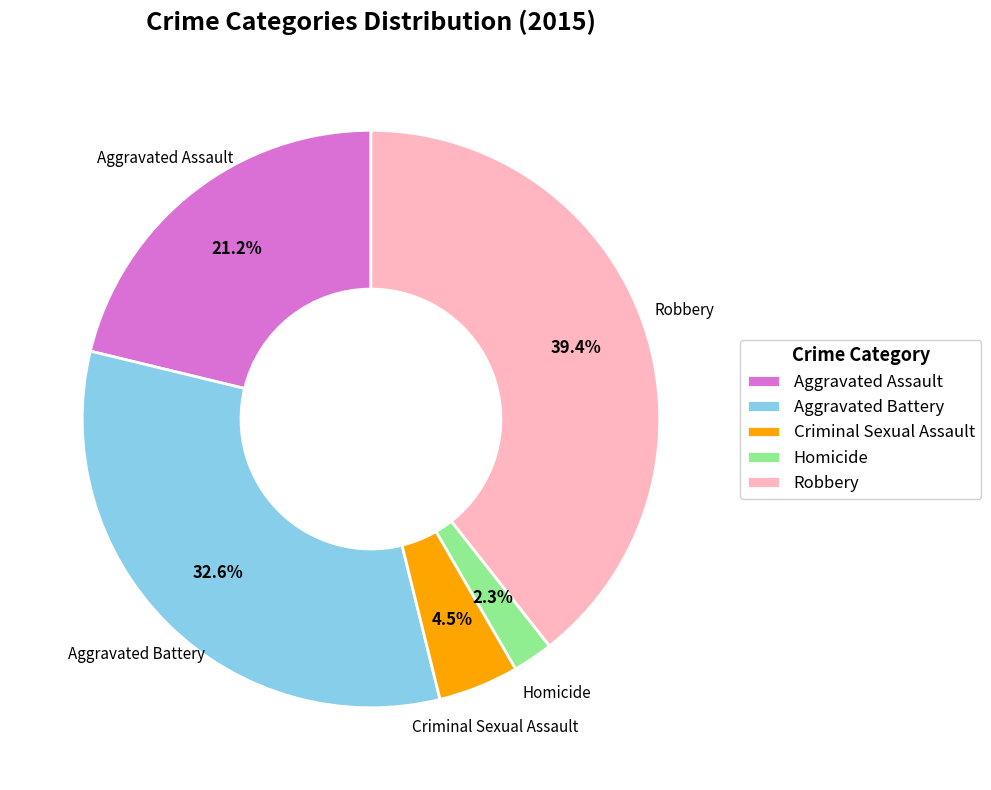

Which has a higher value, Robbery or Aggravated Battery?

Robbery